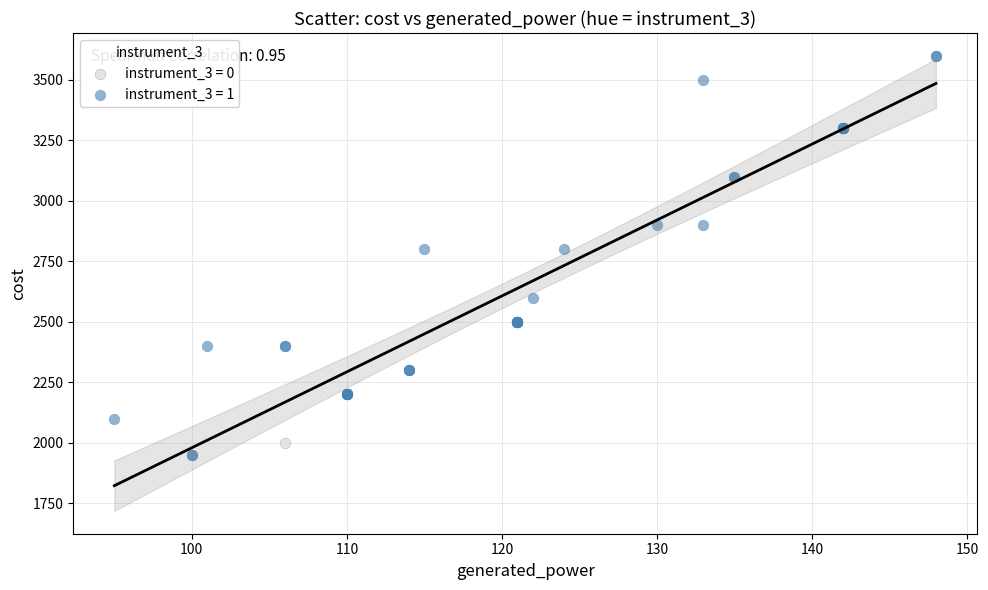

Which series reaches the maximum Y coordinate?

instrument_3 = 1